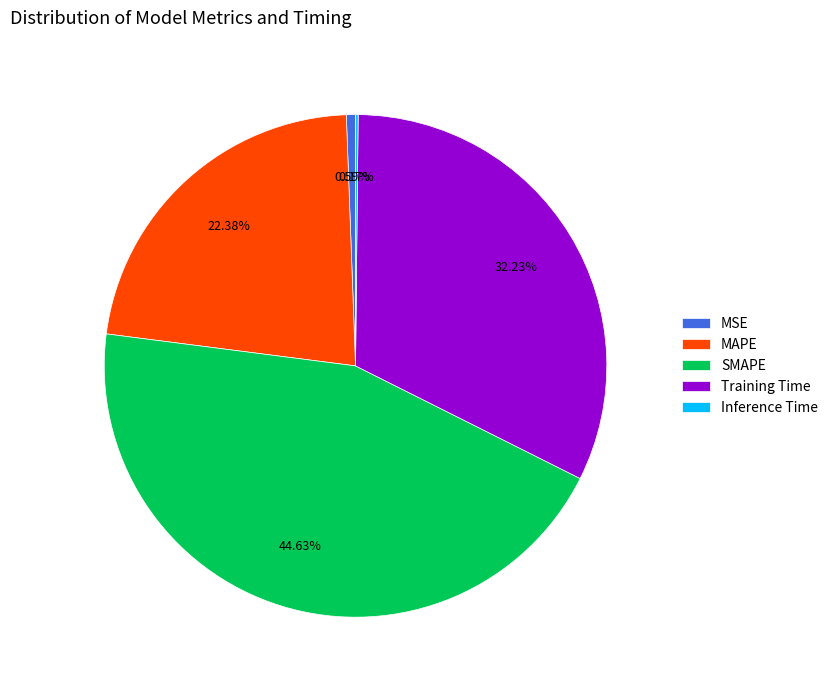

To the nearest percent, what percentage of the pie is SMAPE?

45%